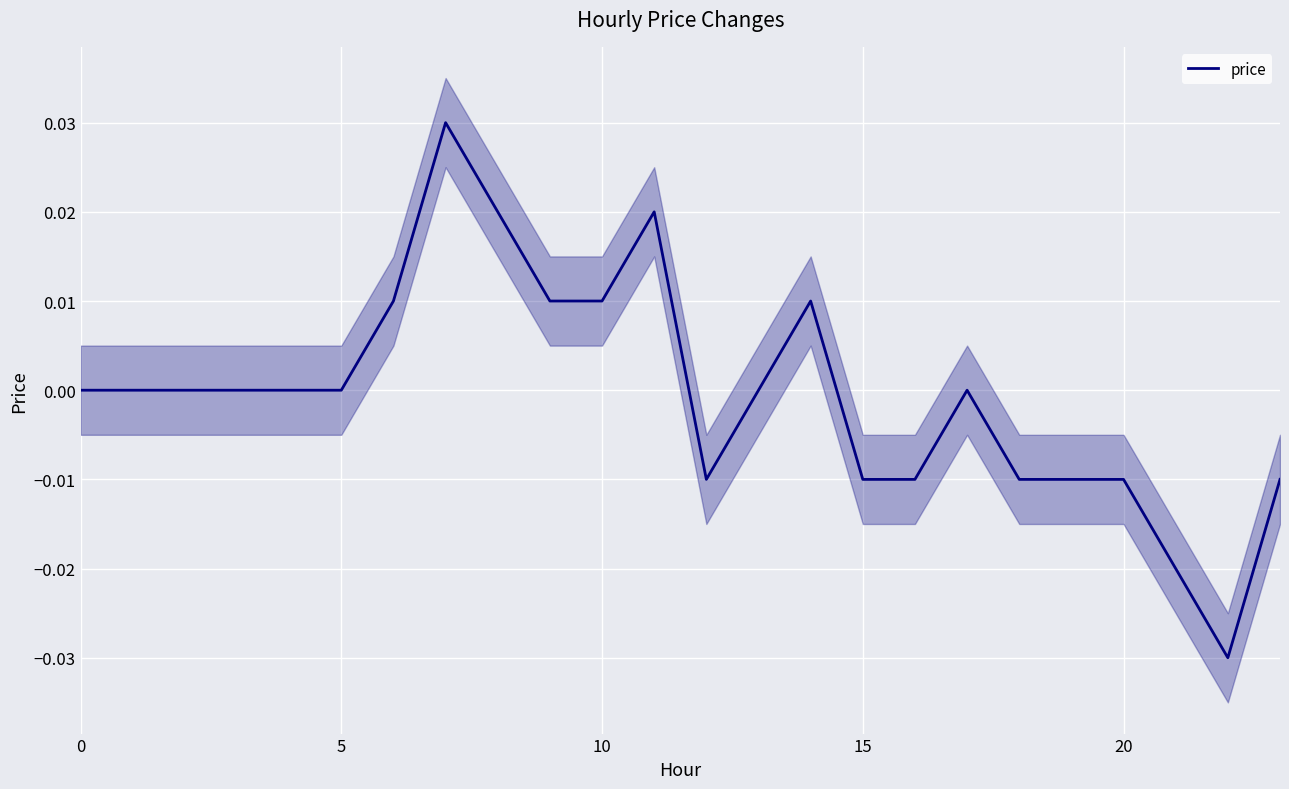

The chart shows a value of 0.0 at 11. True or false?

True